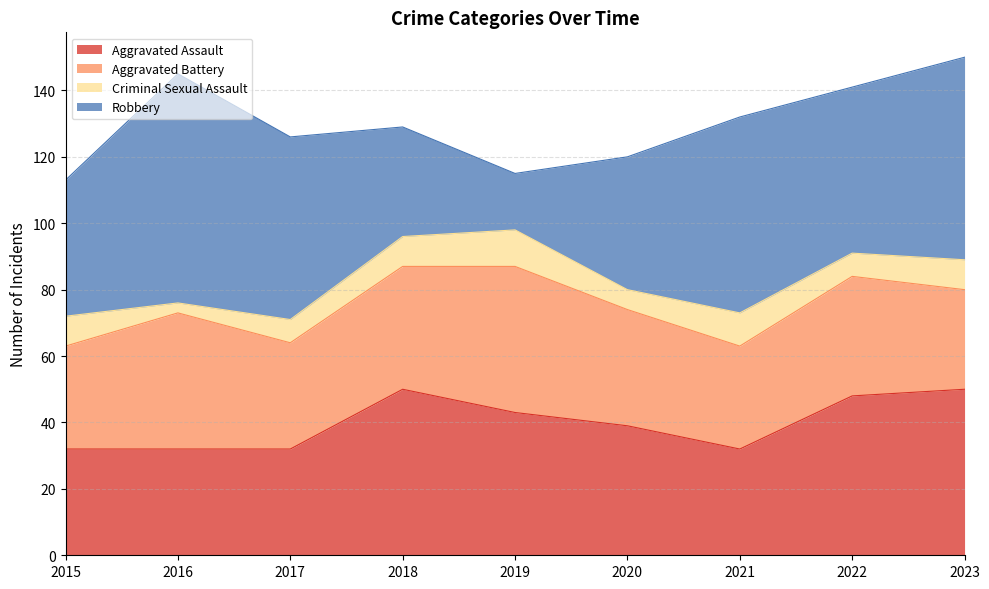

Count the number of data series in this chart.

4